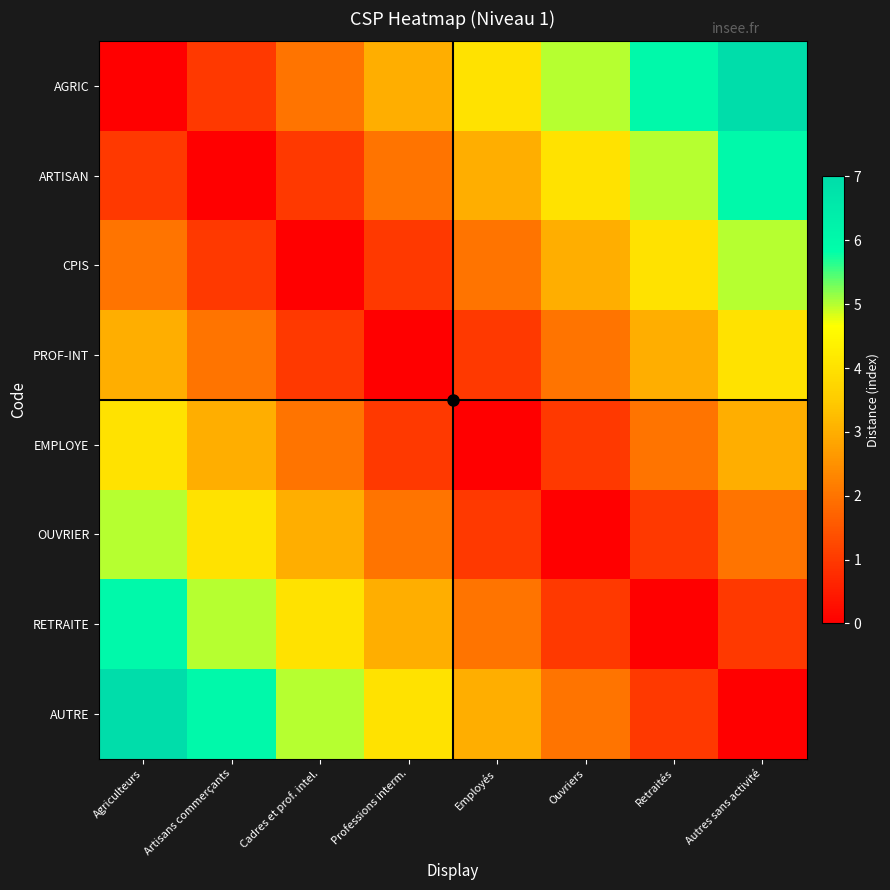

List the series in order of their peak value, highest first.

AGRIC, AUTRE, ARTISAN, RETRAITE, CPIS, OUVRIER, PROF-INT, EMPLOYE